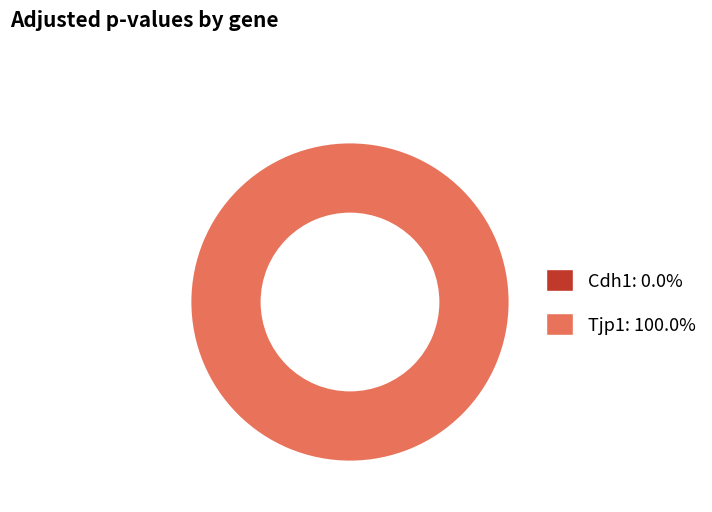

Which slice represents more than half of the pie?

Tjp1